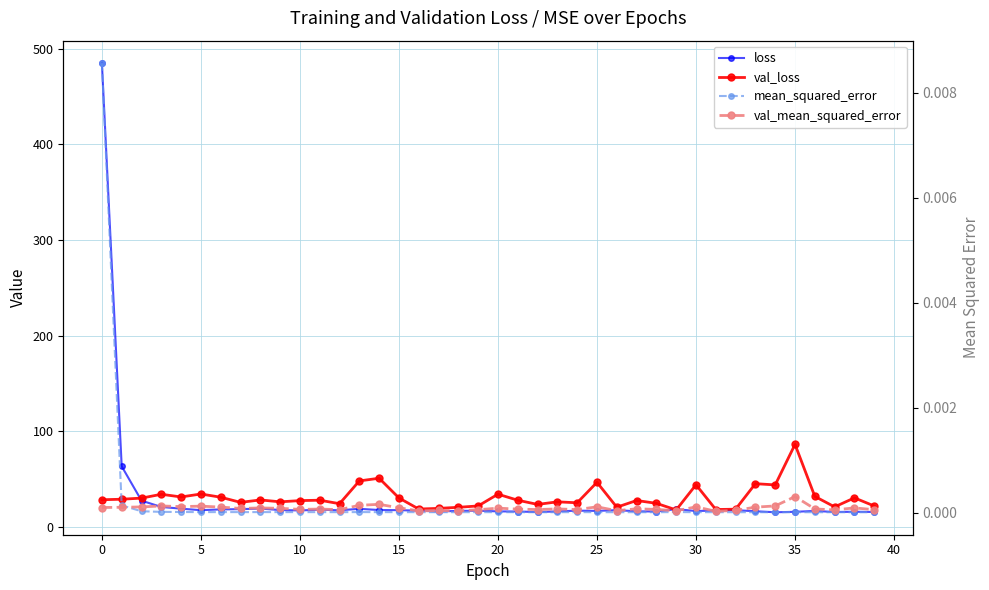

How many interior local valleys does the val_mean_squared_error series have?

12